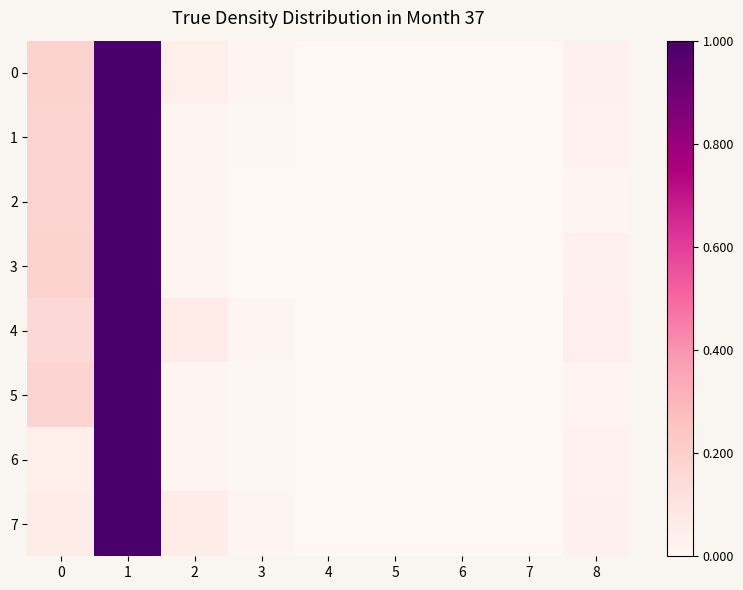

What is the greatest value displayed?

1.0